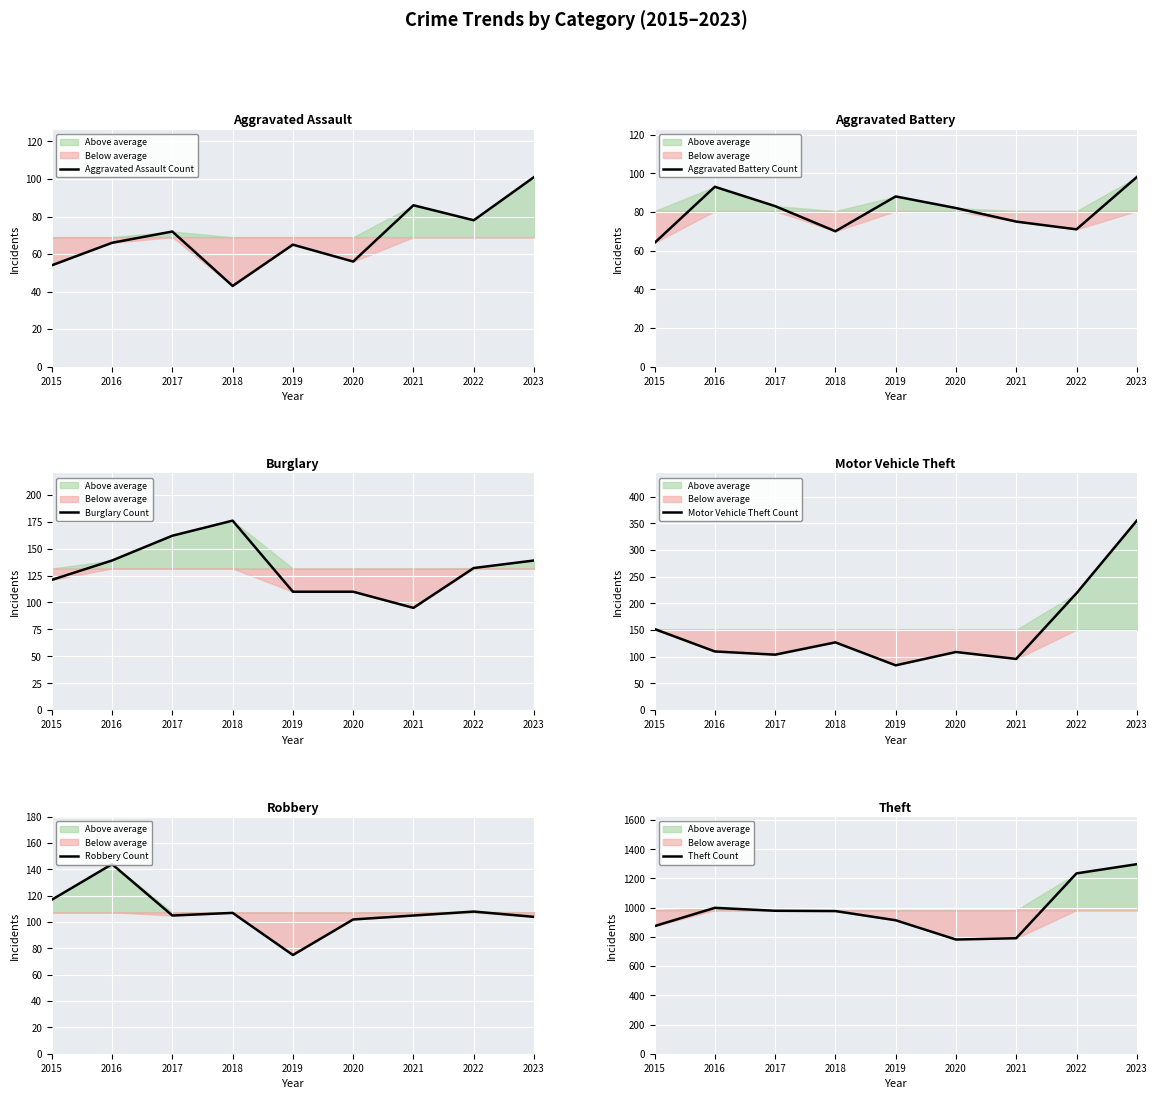

Which category has the lowest value across all series?

2018